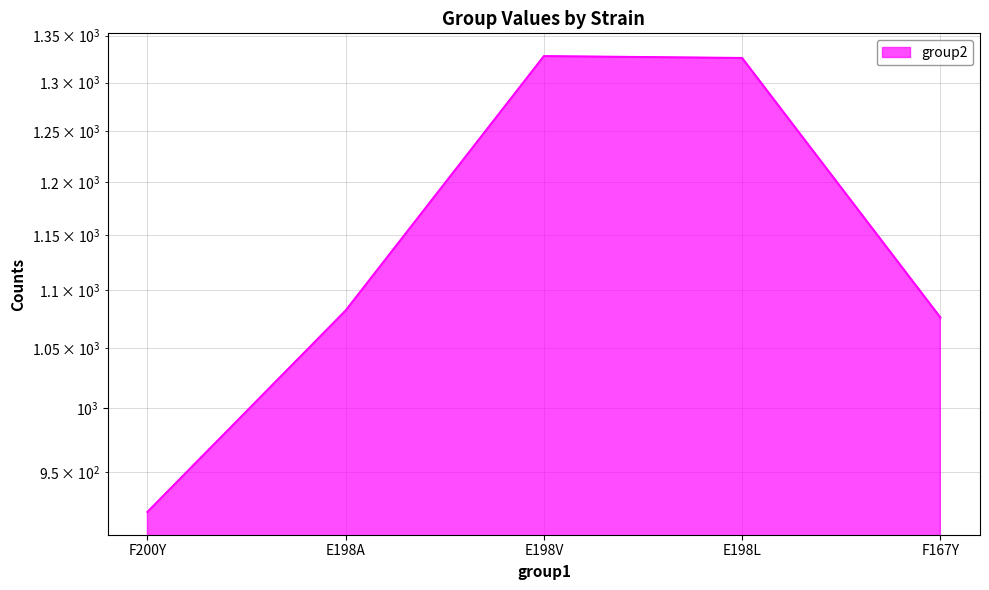

What is the average value?

1146